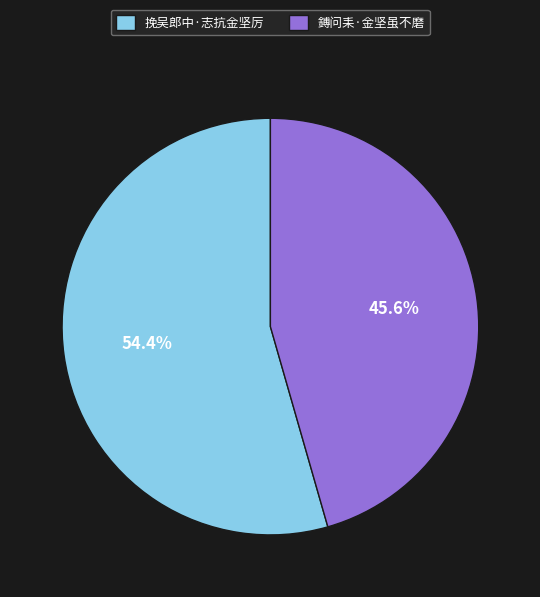

Which has a higher value, 挽吴郎中·志抗金坚厉 or 鎛问耒·金坚虽不磨?

挽吴郎中·志抗金坚厉